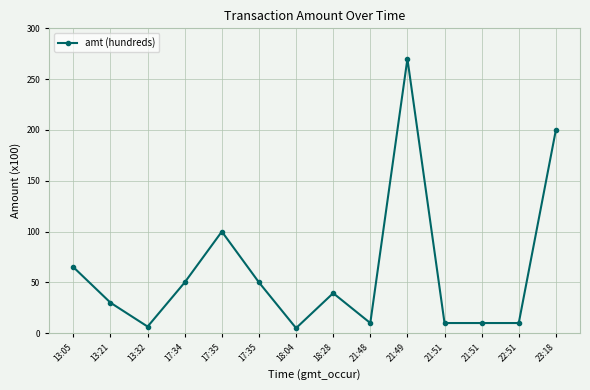

What is the difference between the maximum and minimum values?

265.0